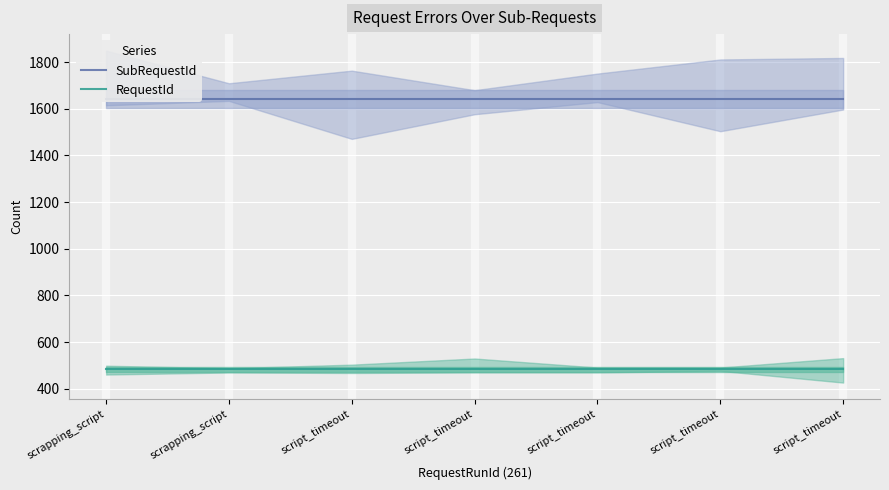

List the series in order of their overall mean, highest first.

SubRequestId, RequestId